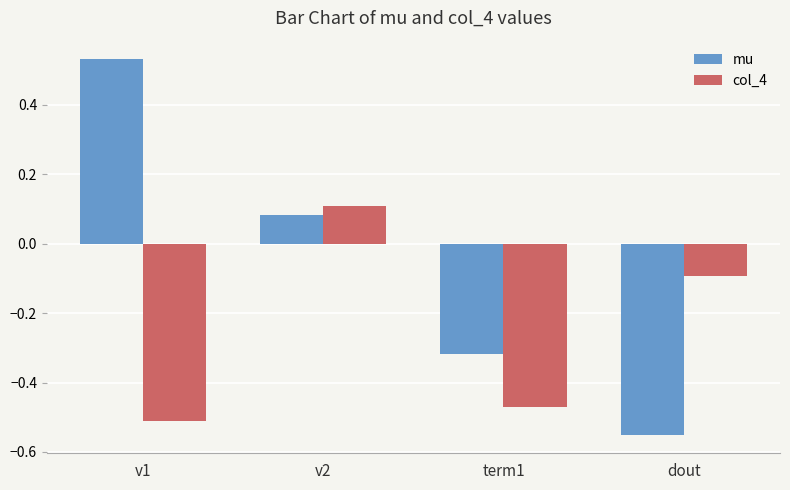

At which category is the sum across all series the highest?

v2